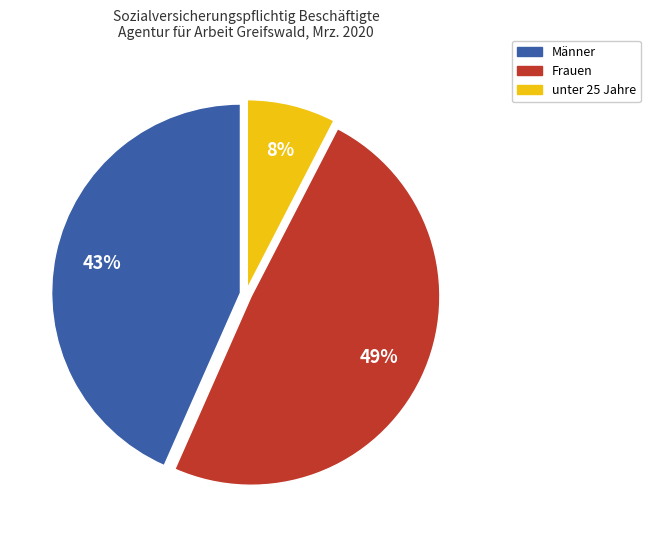

True or false: Frauen accounts for 63% of the total.

False